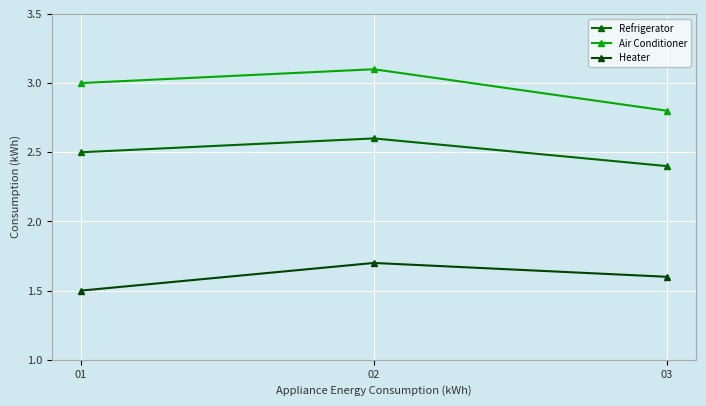

What is the difference between the highest and lowest values at 01?

1.5